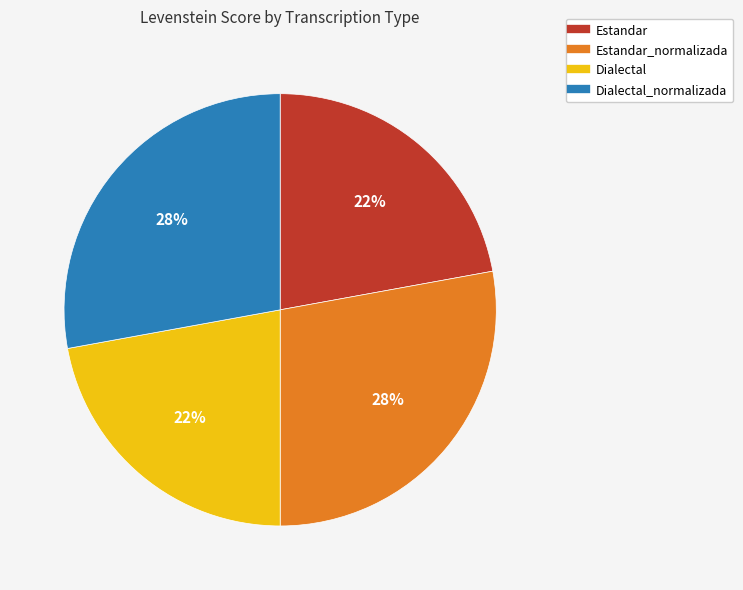

Is there any slice that represents more than half of the pie?

No